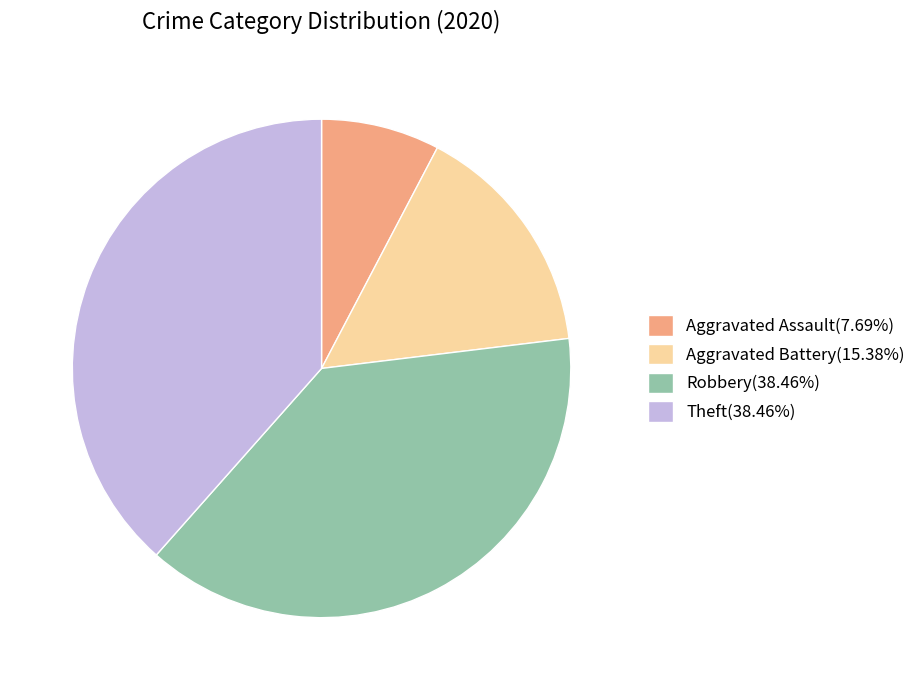

Does any single category account for the majority?

No